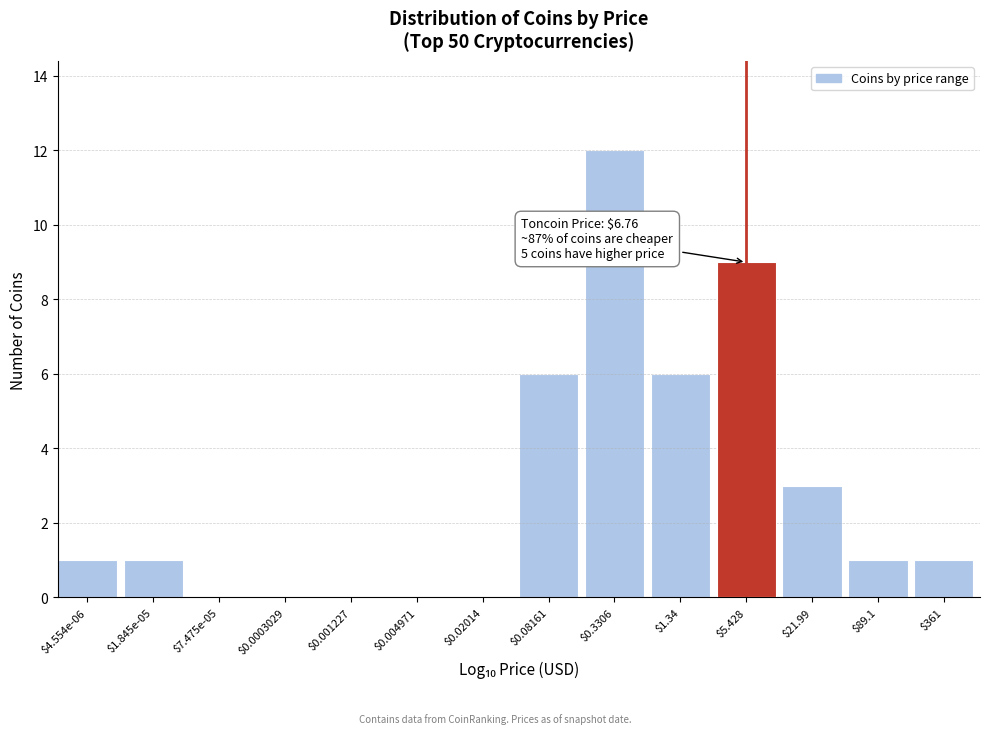

What is the greatest value displayed?

12